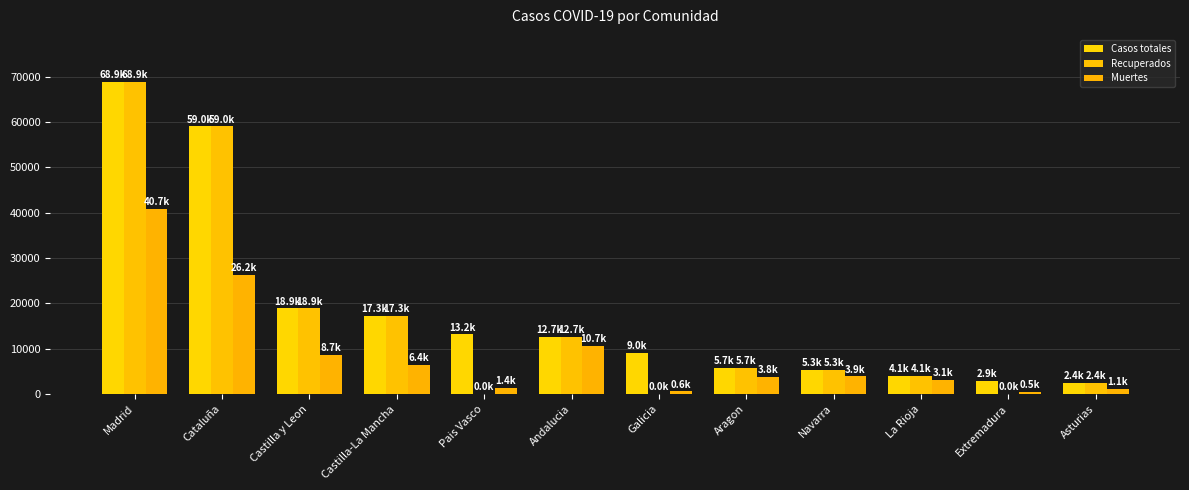

Reading right to left, extract all data points from this chart.

Casos totales: 2425	2919	4051	5259	5695	9041	12679	13156	17259	18907	59019	68852
Recuperados: 2425	10	4051	5259	5695	28	12679	0	17259	18907	59019	68852
Muertes: 1063	487	3107	3905	3772	604	10671	1418	6392	8716	26203	40736